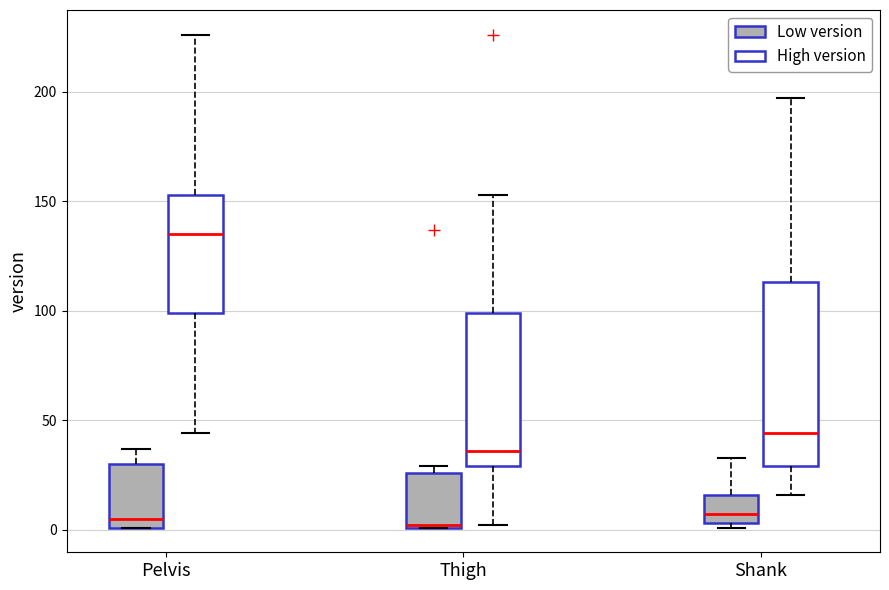

Which box's median line is the highest?

Pelvis (High version)